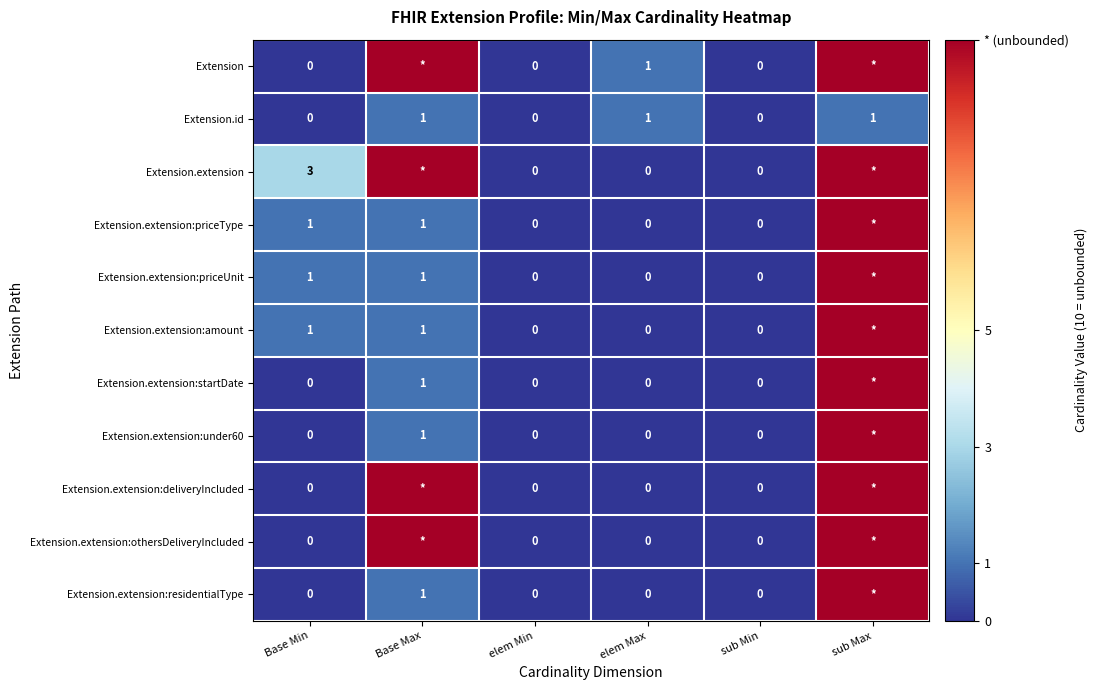

The value of Extension.extension:priceUnit at Base Min is 1. True or false?

True